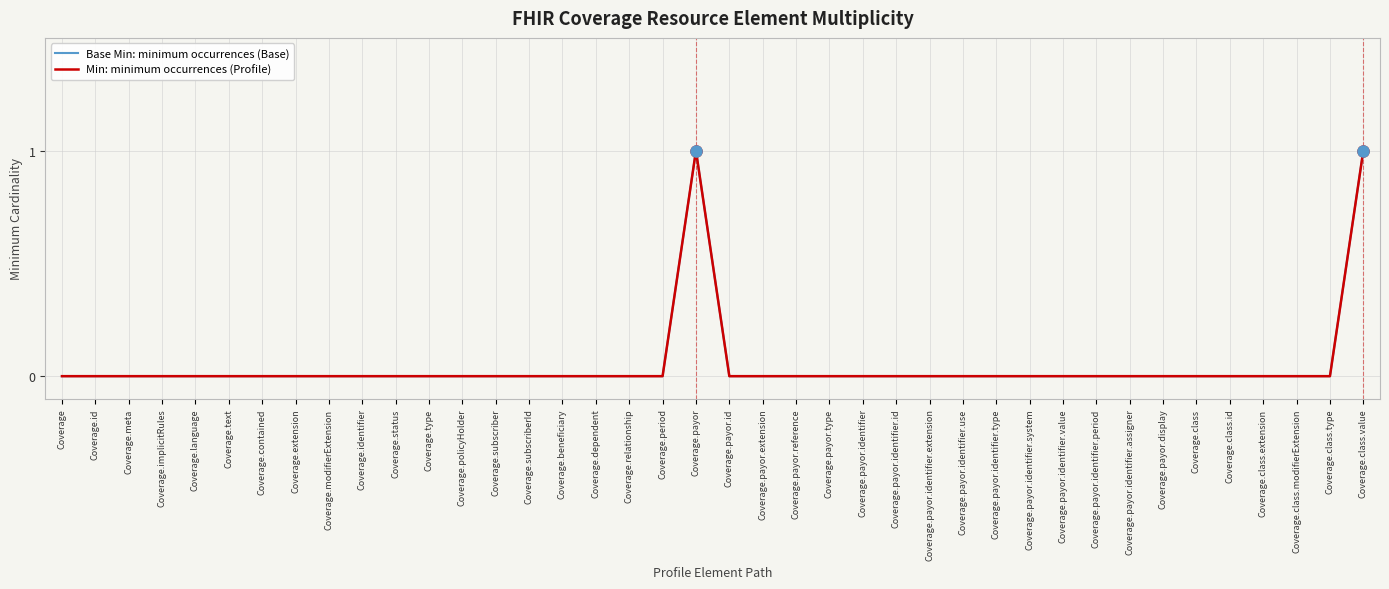

Does the chart have visible grid lines?

Yes